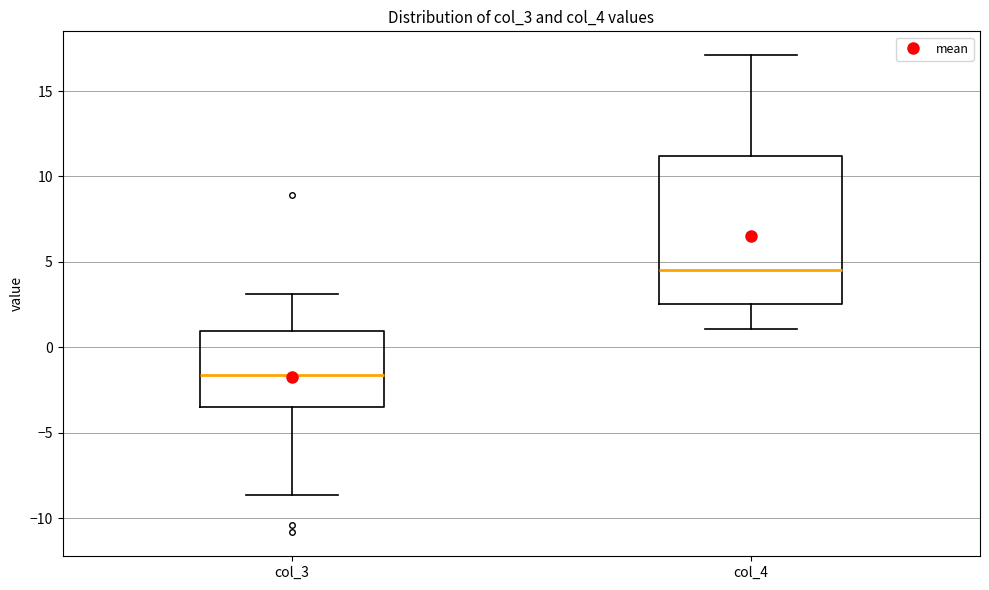

Reading left to right, transcribe this box plot: for each box, give where its median line is, the range the box spans, and where its two whiskers end, as read against the y-axis. The values are not printed on the chart, so give them approximately, as read against the axis.

col_3: median -1.5, box -3.5 to 1.0, whiskers -8.5 to 3.0
col_4: median 4.5, box 2.5 to 11.0, whiskers 1.0 to 17.0